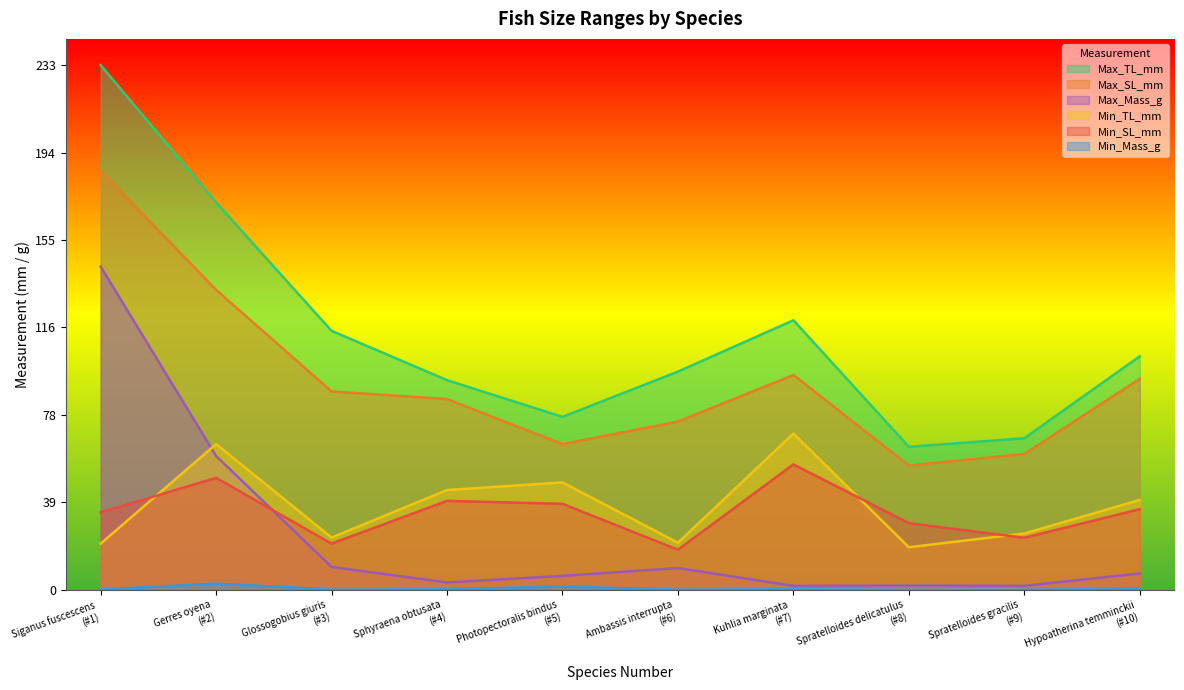

Reading left to right, what are all the values shown in this chart?

Min_SL_mm: 34.4	49.7	20.5	39.5	38.2	17.8	55.7	29.6	23.1	35.8
Max_SL_mm: 186.0	133.2	88.1	84.7	64.7	74.7	95.4	55.2	60.3	93.7
Min_TL_mm: 20.5	64.7	23.2	44.3	47.7	20.9	69.4	18.9	25.0	39.9
Max_TL_mm: 233.0	172.0	115.0	93.1	76.8	96.9	119.7	63.5	67.3	103.7
Min_Mass_g: 0.1	2.8	0.1	0.3	1.4	0.1	0.3	0.0	0.1	0.4
Max_Mass_g: 143.6	59.4	10.2	3.3	6.2	9.7	1.7	1.9	1.7	7.2